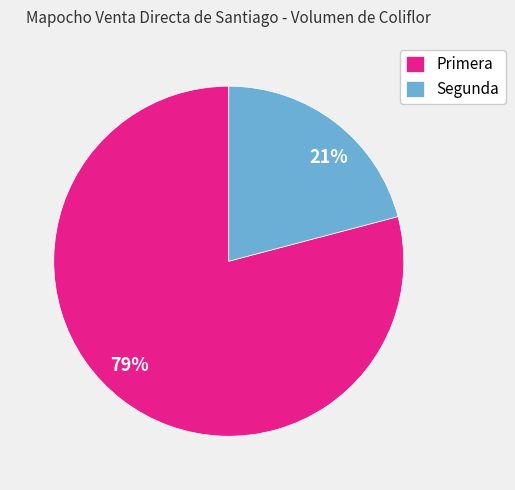

How many slices are in this pie chart?

2